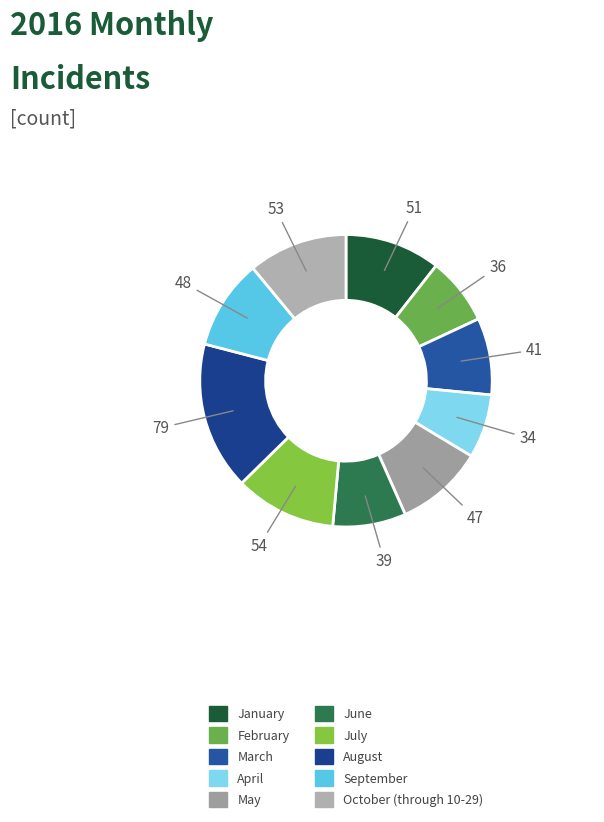

The April slice represents 7% of the pie. True or false?

True